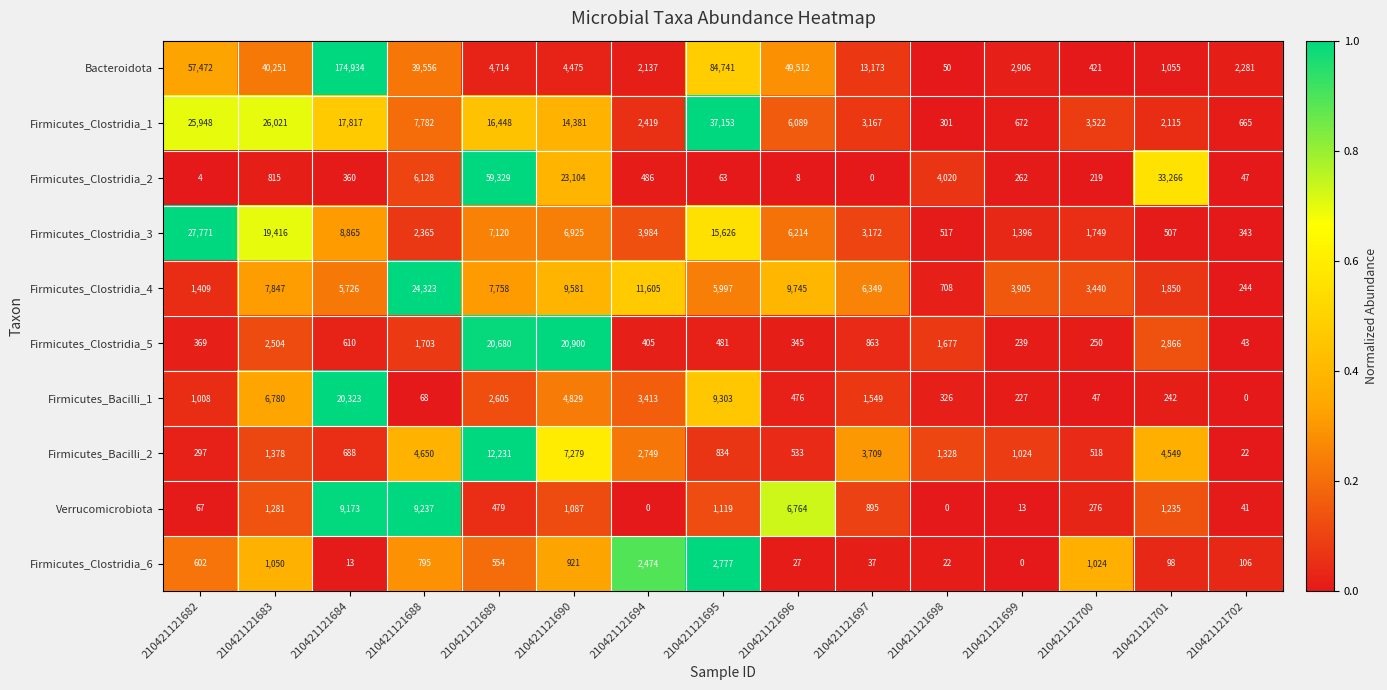

Which series has the largest range (max minus min)?

Bacteroidota